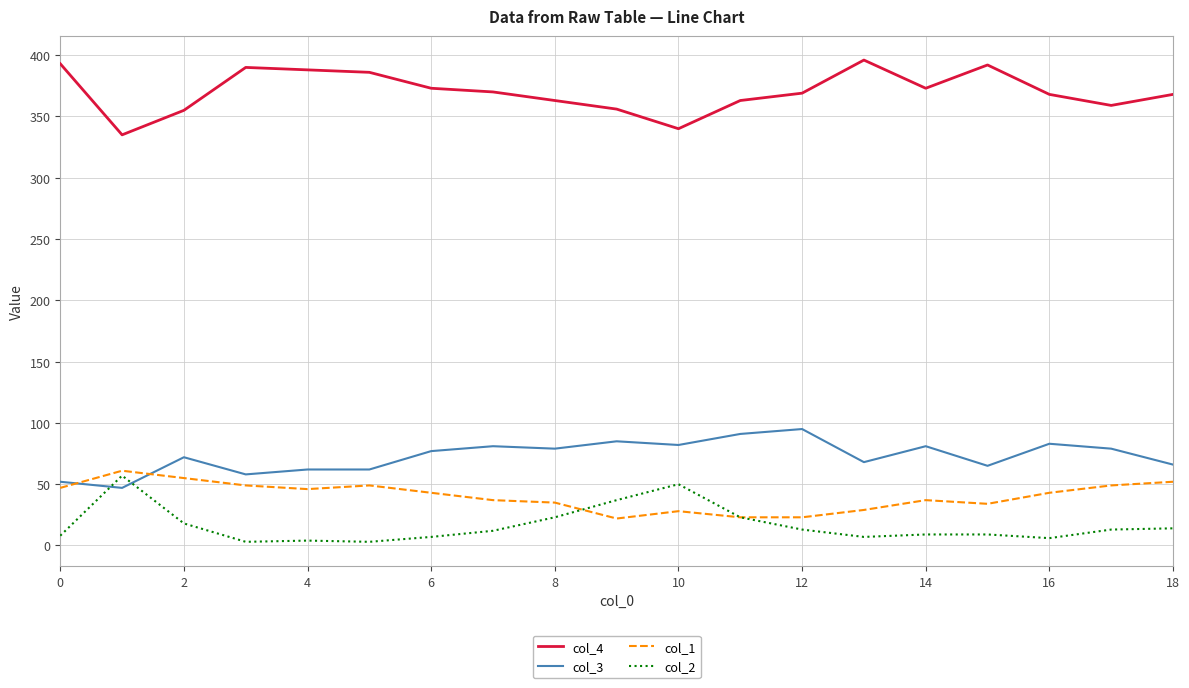

True or false: col_3 has more than 1 interior local peaks.

True